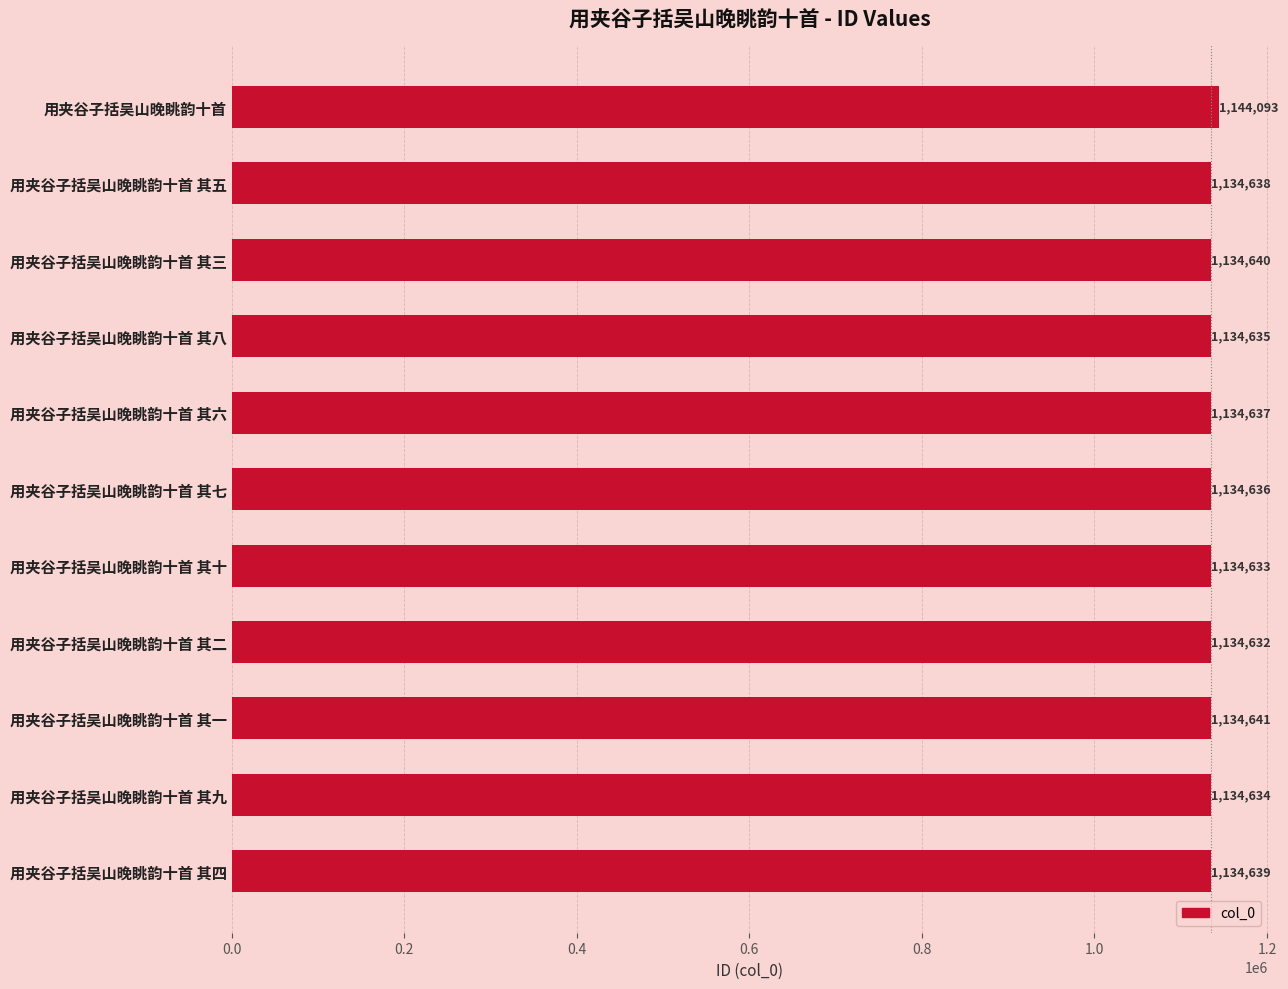

What is the maximum value shown in the chart?

1144093